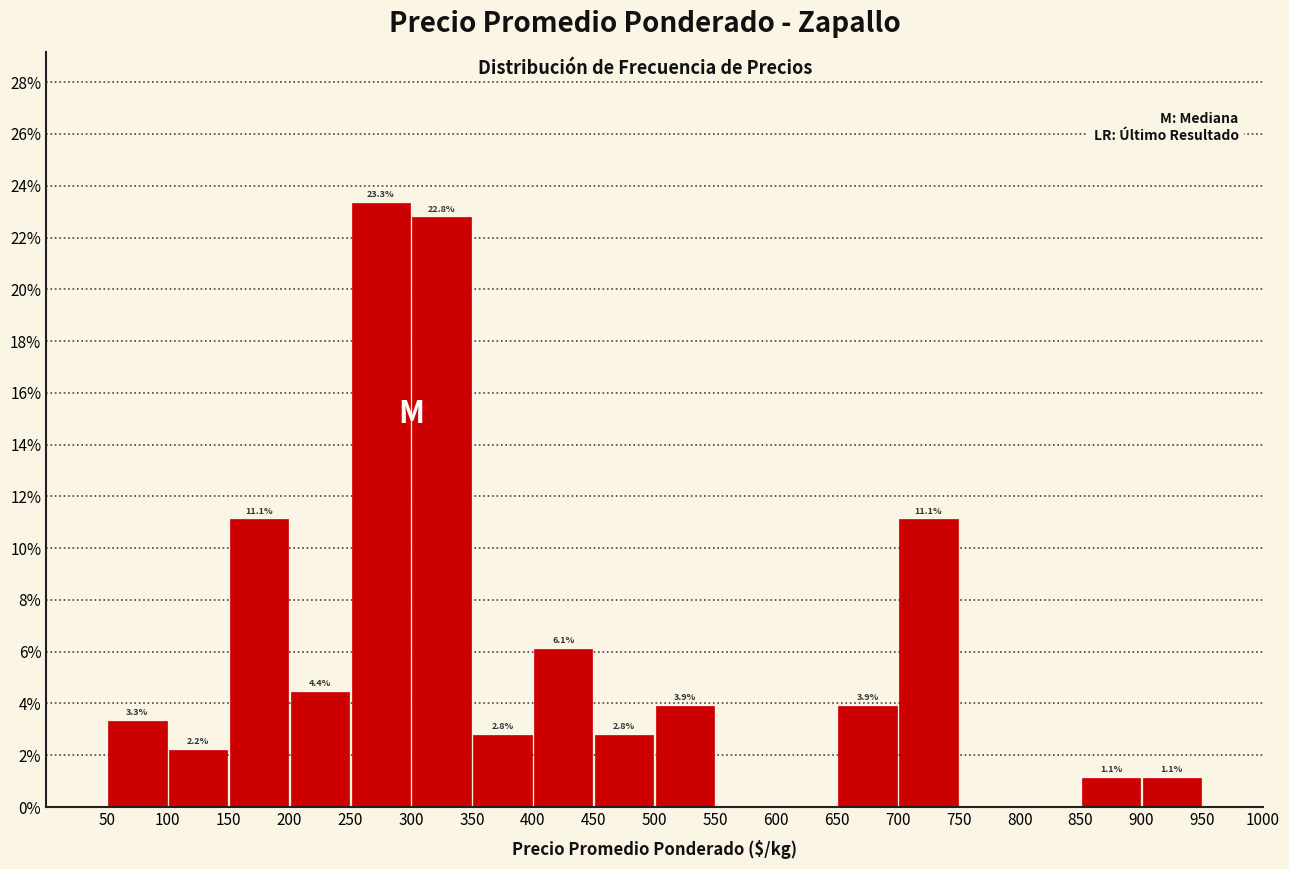

Which range on the x-axis has the tallest bar?

250 to 300